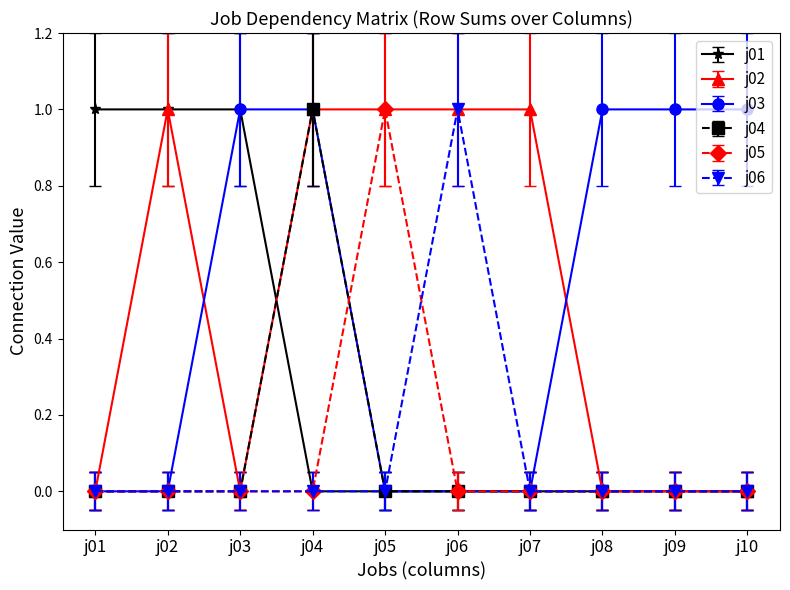

Which category has the highest value in the j05 series?

j05